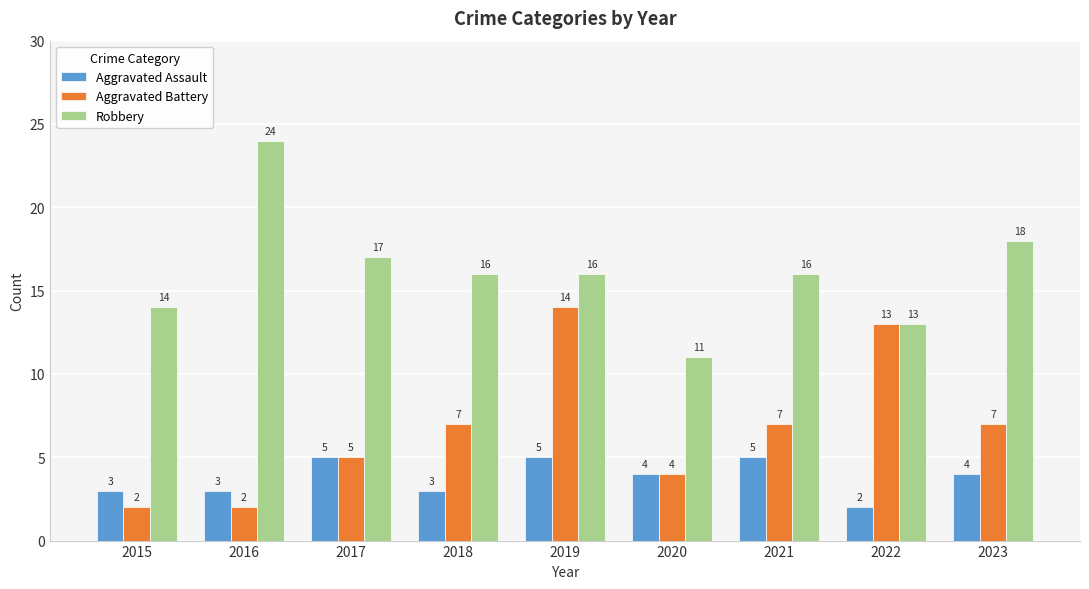

Which series has the widest spread of values?

Robbery